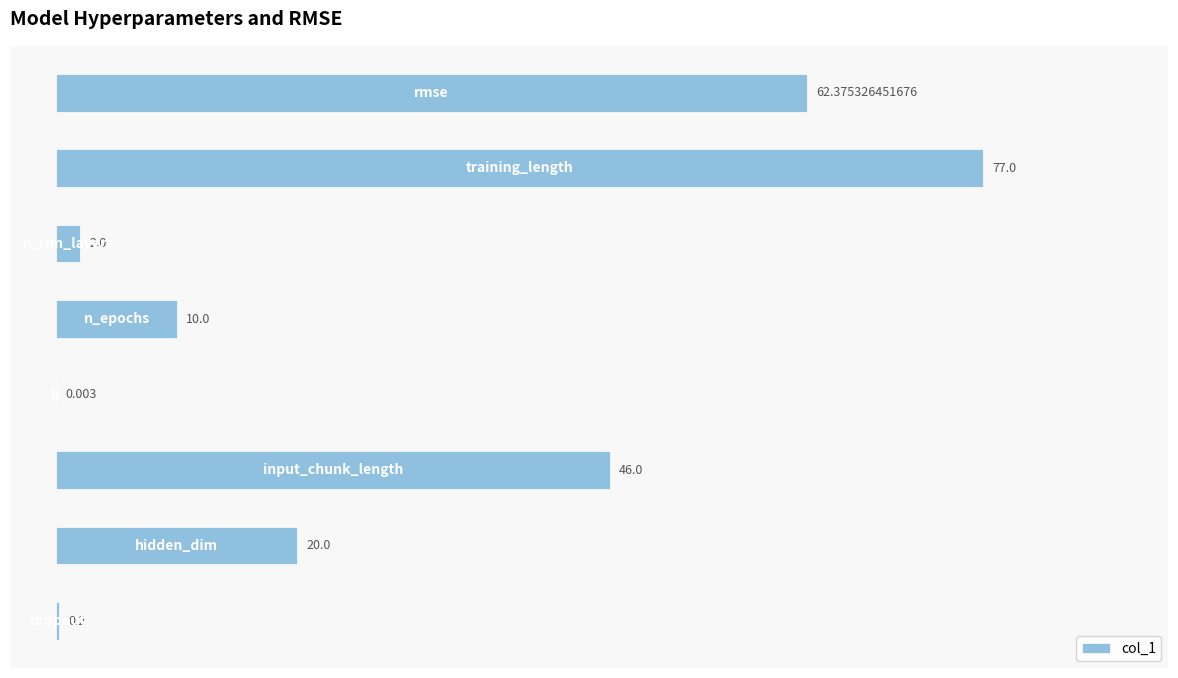

How many series are shown in this chart?

1